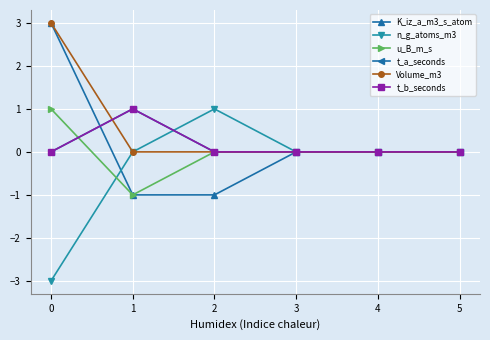

Reading left to right, list all the values displayed in this chart.

K_iz_a_m3_s_atom: 3	-1	-1	0	0	0
n_g_atoms_m3: -3	0	1	0	0	0
u_B_m_s: 1	-1	0	0	0	0
t_a_seconds: 0	1	0	0	0	0
Volume_m3: 3	0	0	0	0	0
t_b_seconds: 0	1	0	0	0	0